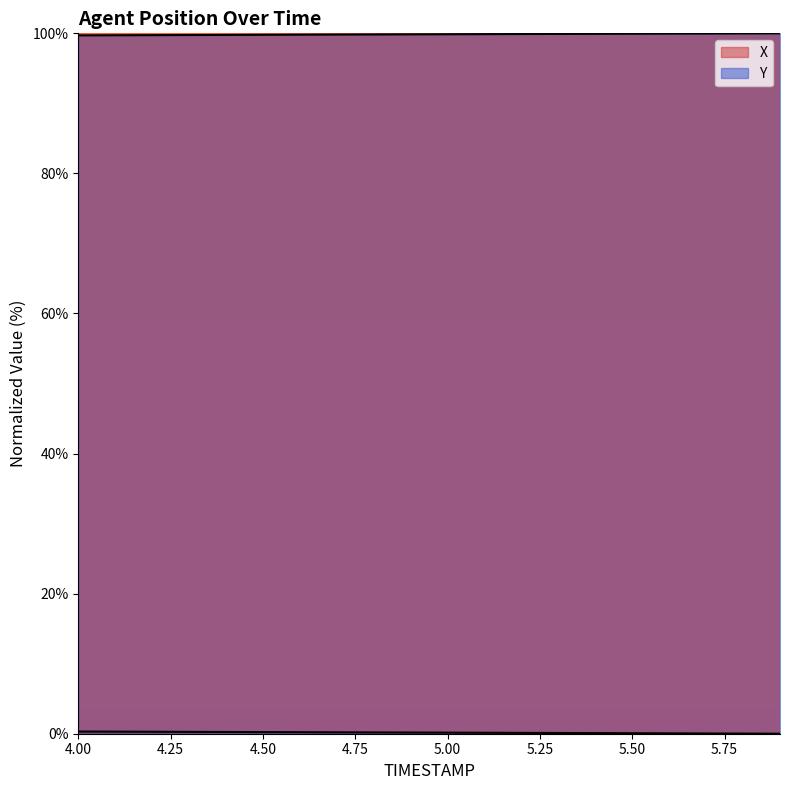

True or false: Y and X cross at least once.

False